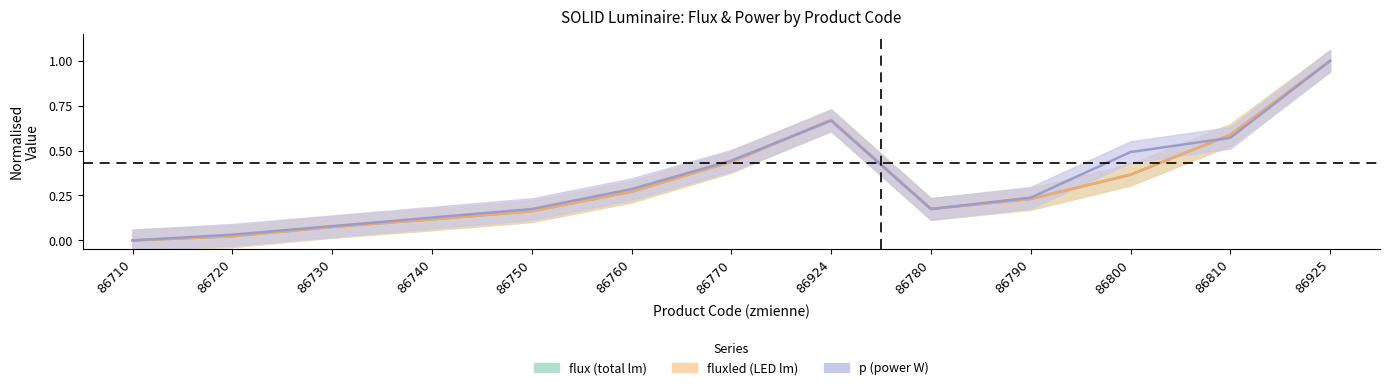

At which category is the sum across all series the highest?

86925